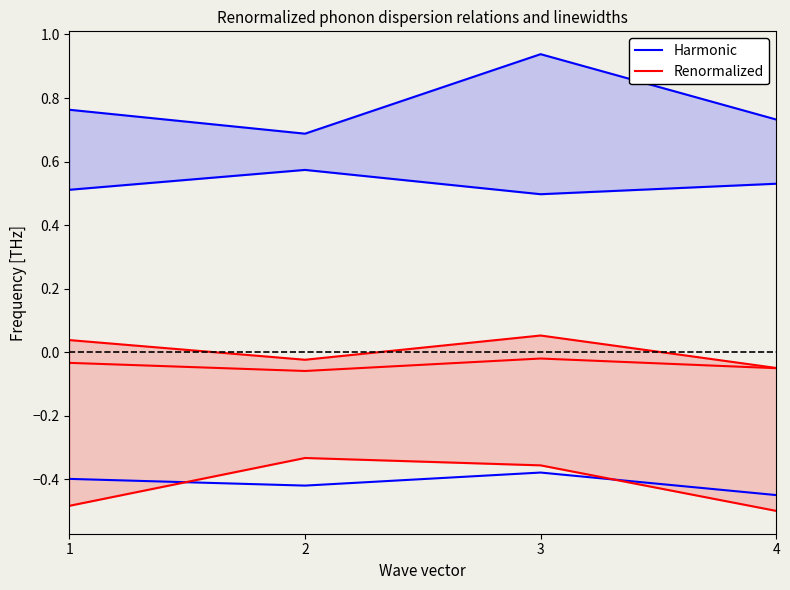

Is the value of Harmonic at 2 greater than the value of Renormalized at 3?

Yes